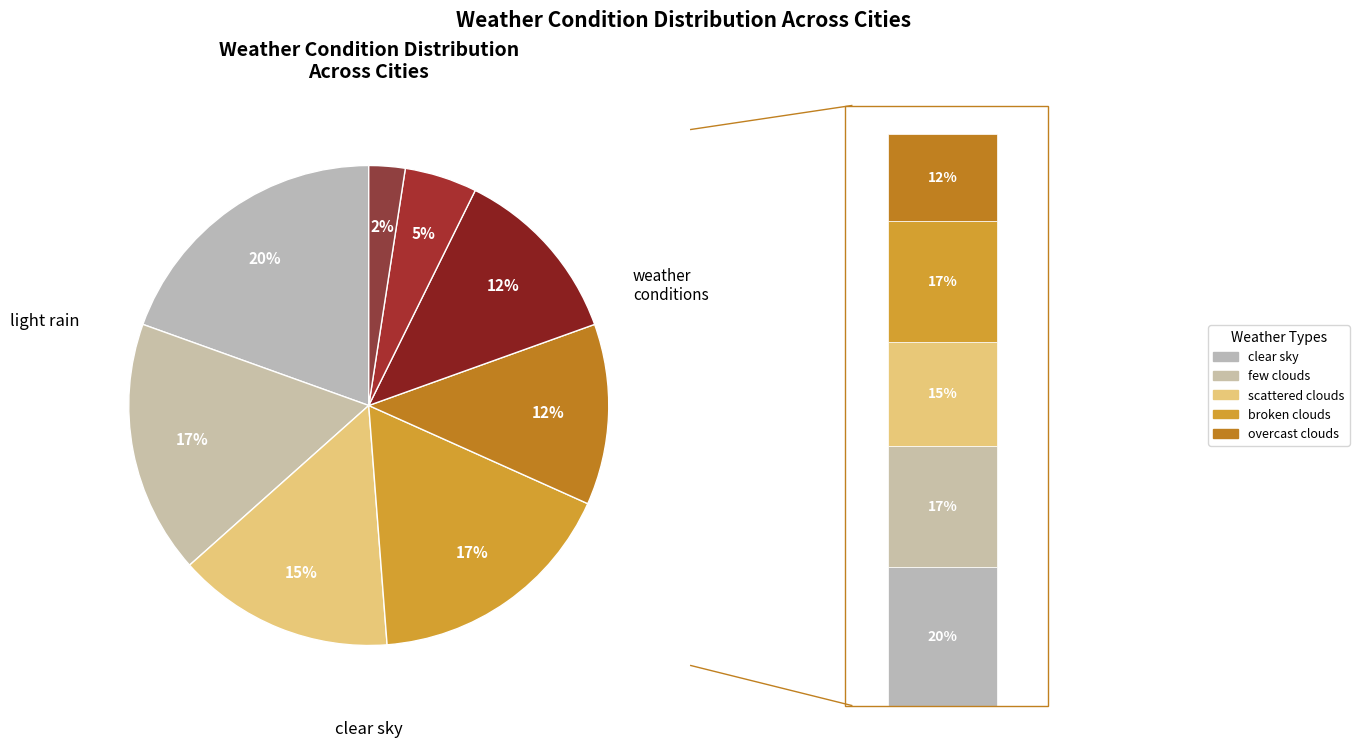

What percentage do few clouds and moderate rain together represent?

19.5%